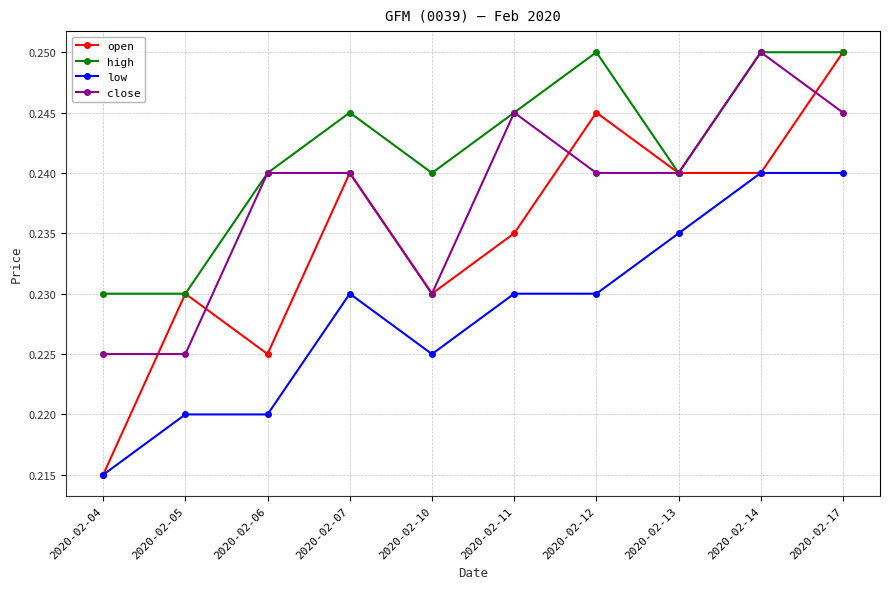

Is it true that close equals 0.1 at 2020-02-12?

False